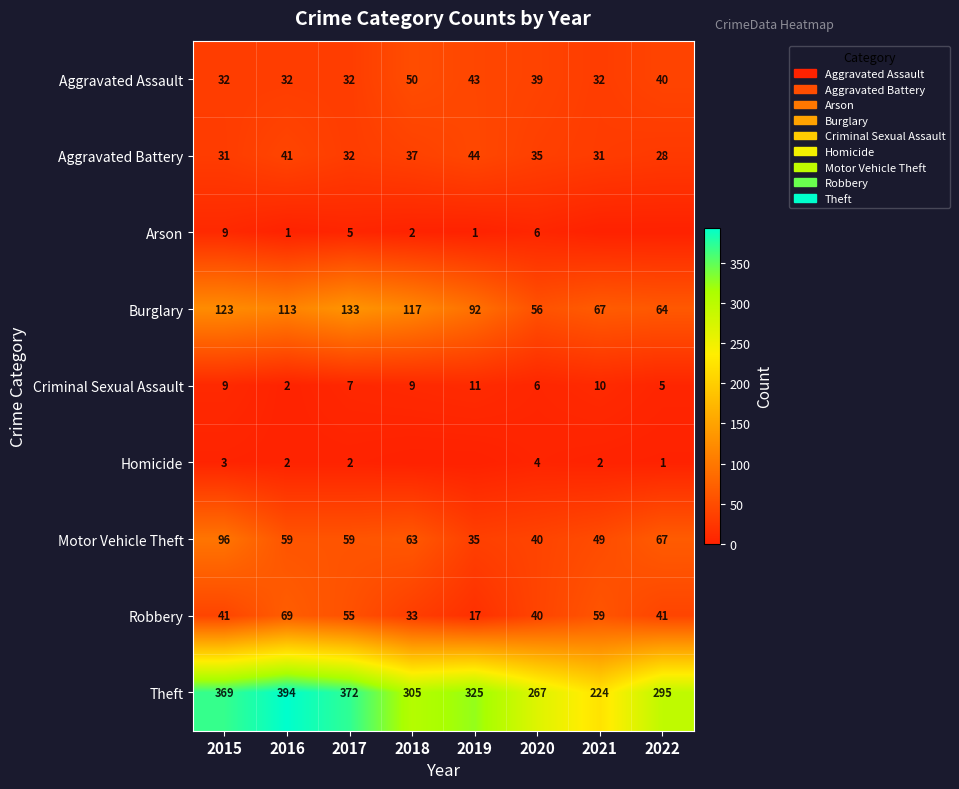

What is the spread (max minus min) of values at 2017?

370